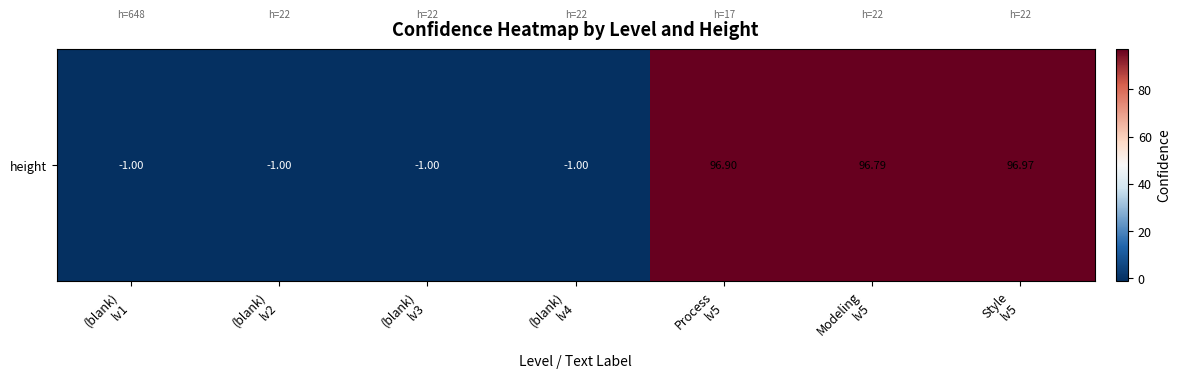

What is the change in value from (blank)
lv4 to Modeling
lv5?

+97.8